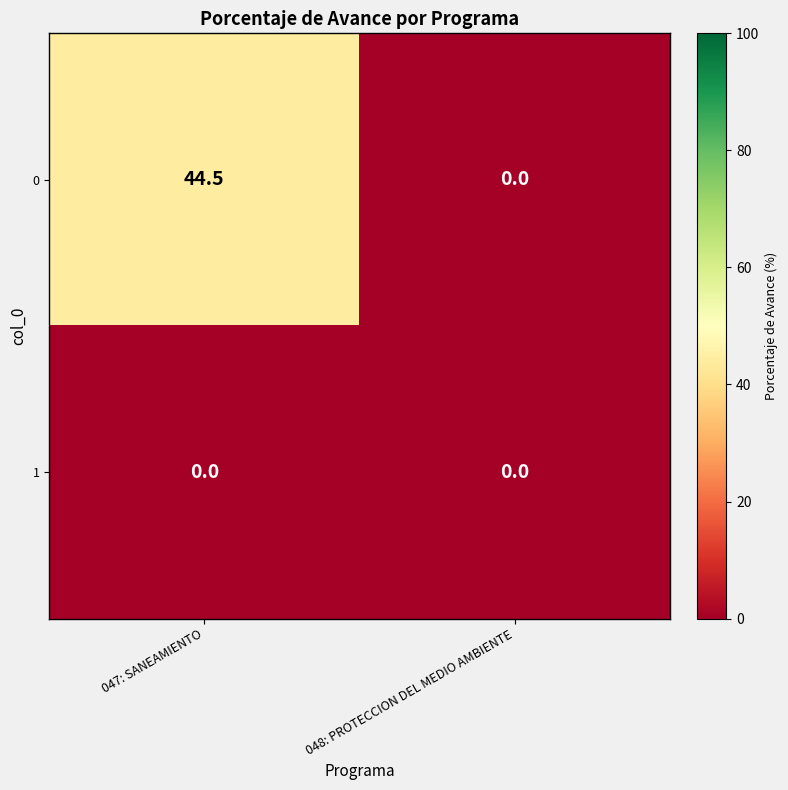

What is the difference between the highest and lowest values at 047: SANEAMIENTO?

44.5